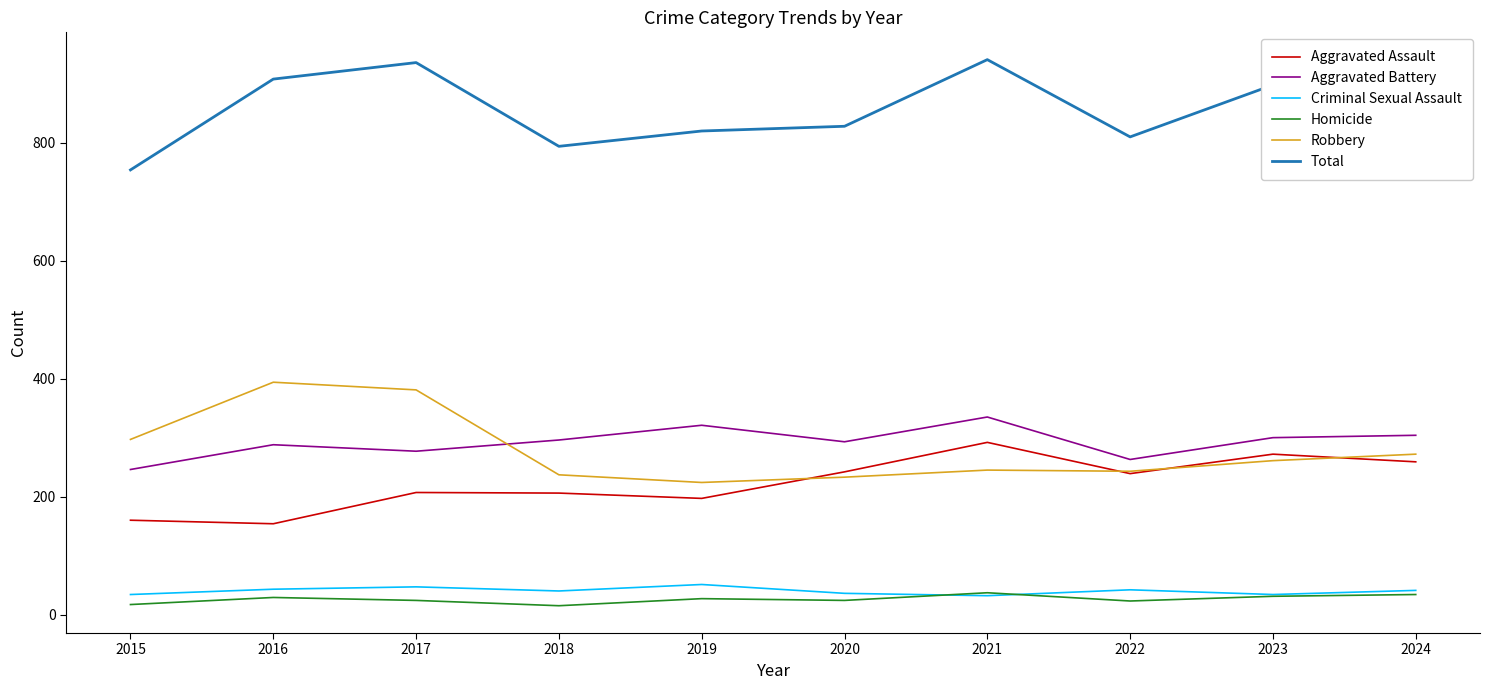

Between 2016 and 2019, which series saw the biggest shift?

Robbery